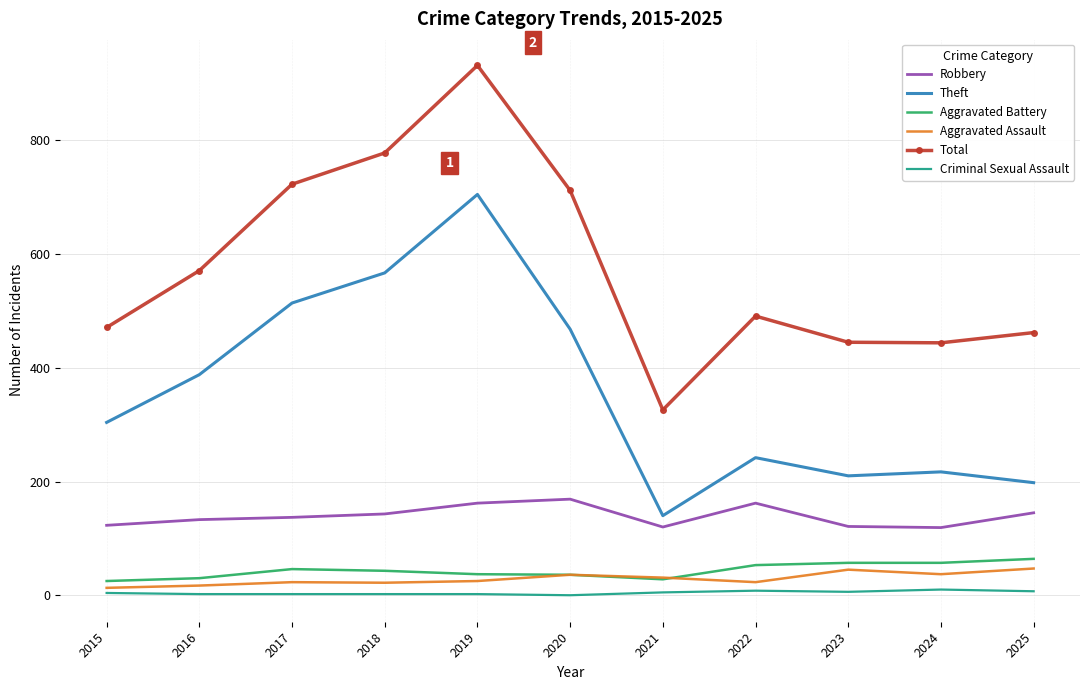

True or false: Robbery and Aggravated Assault intersect in this chart.

False